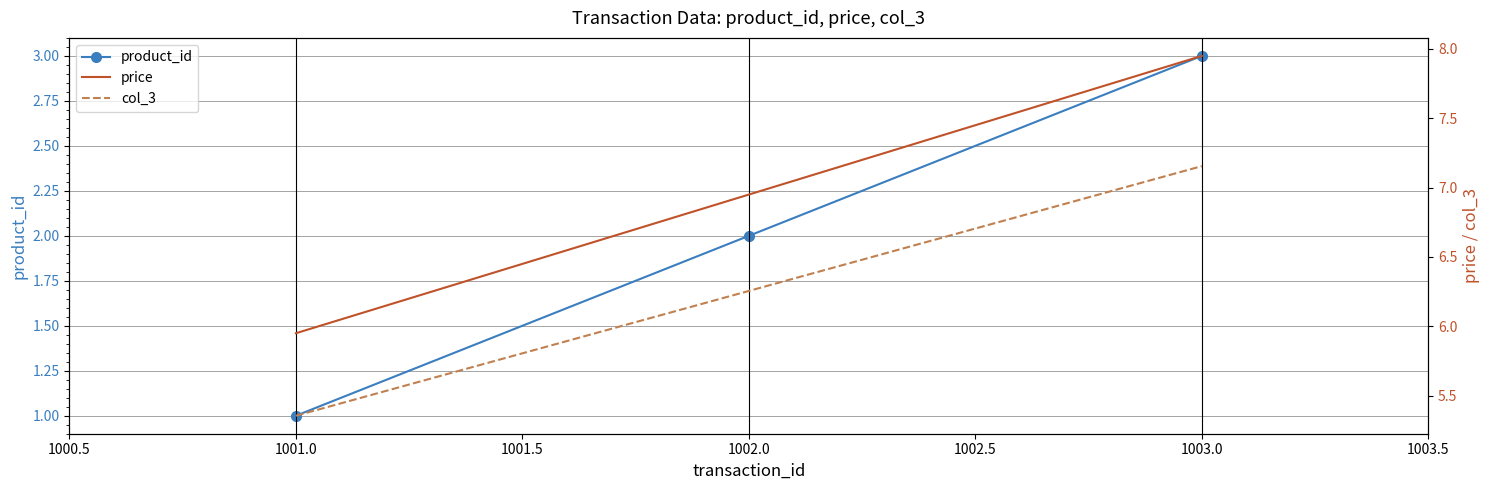

What is the minimum value for col_3?

5.4